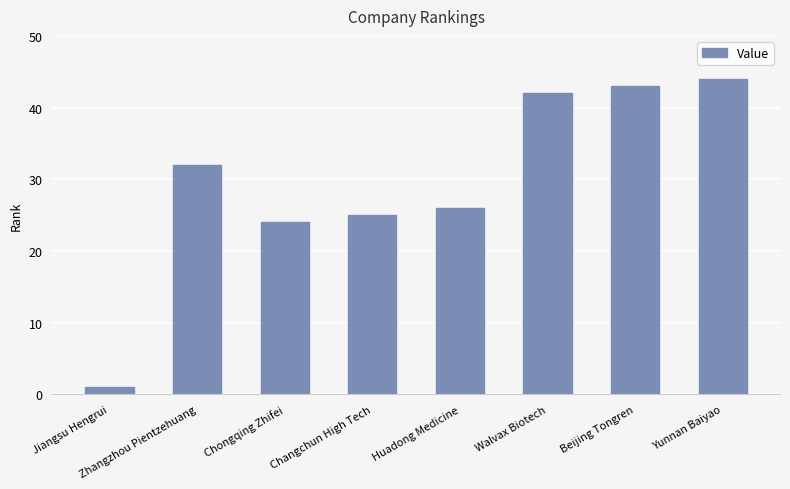

Is it true that the value at Changchun High Tech is 25?

True